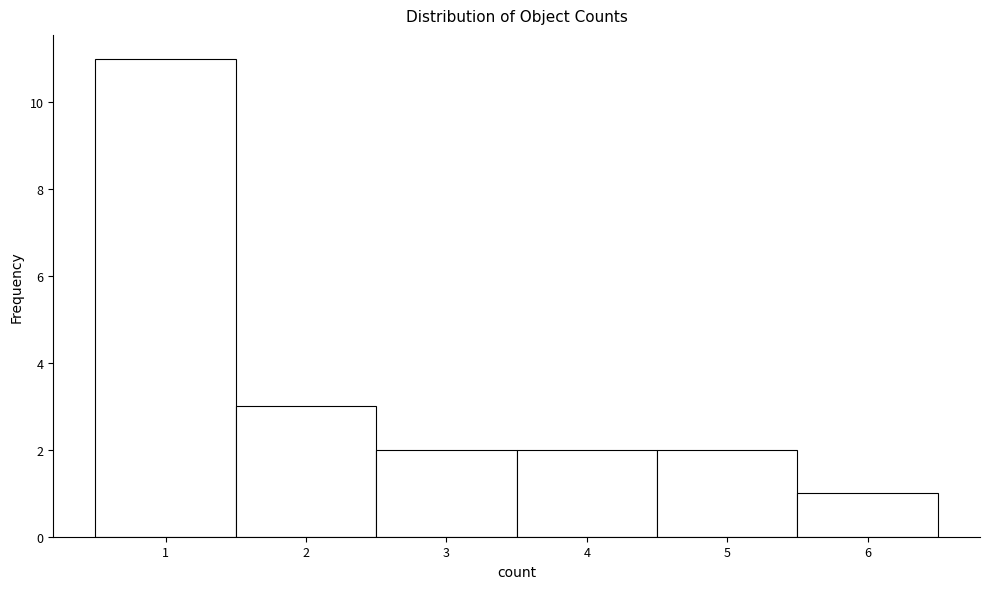

Reading left to right, list every bar in this chart as the range it spans on the x-axis followed by its height. The values are not printed on the chart, so give them approximately, as read against the axis.

0.5 to 1.5: 11
1.5 to 2.5: 3
2.5 to 3.5: 2
3.5 to 4.5: 2
4.5 to 5.5: 2
5.5 to 6.5: 1